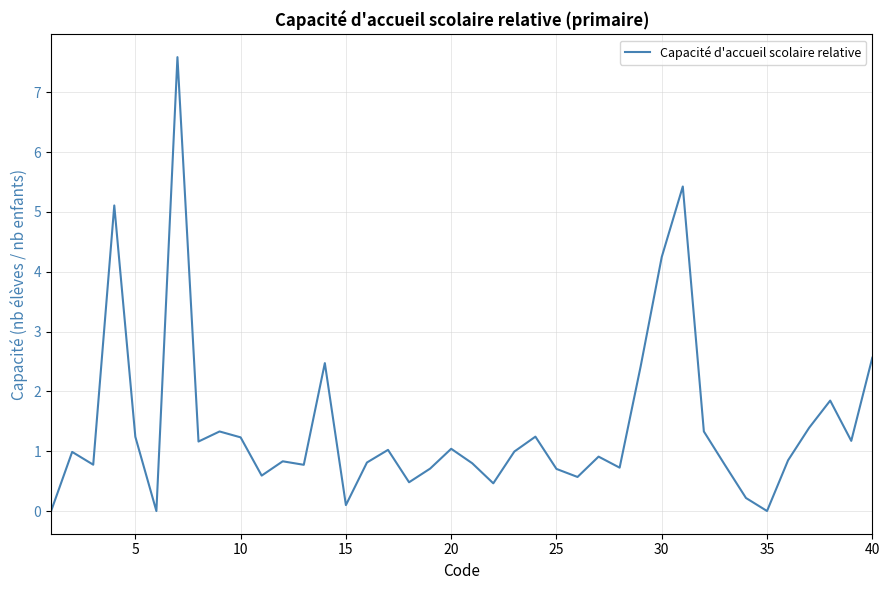

What is the average value?

1.4